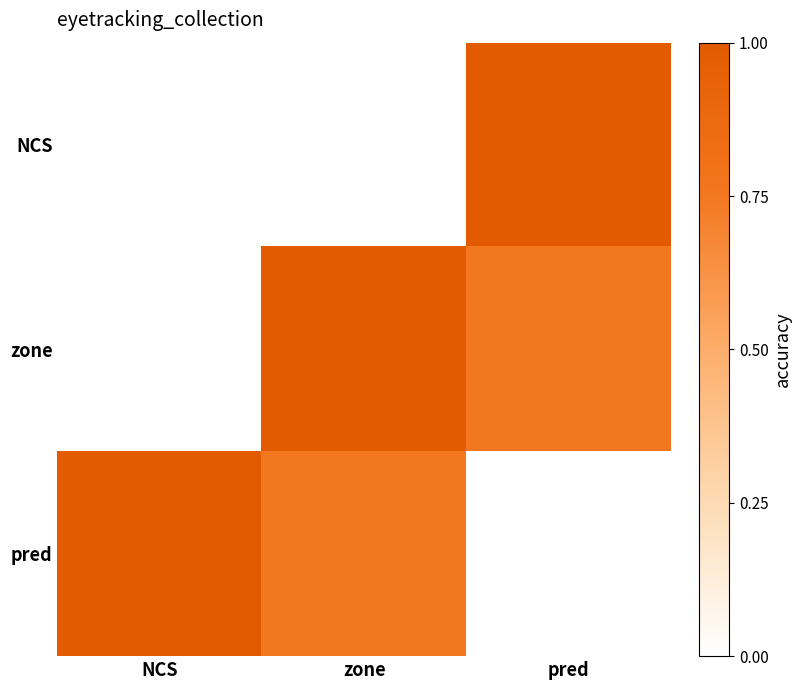

Count the number of data series in this chart.

3